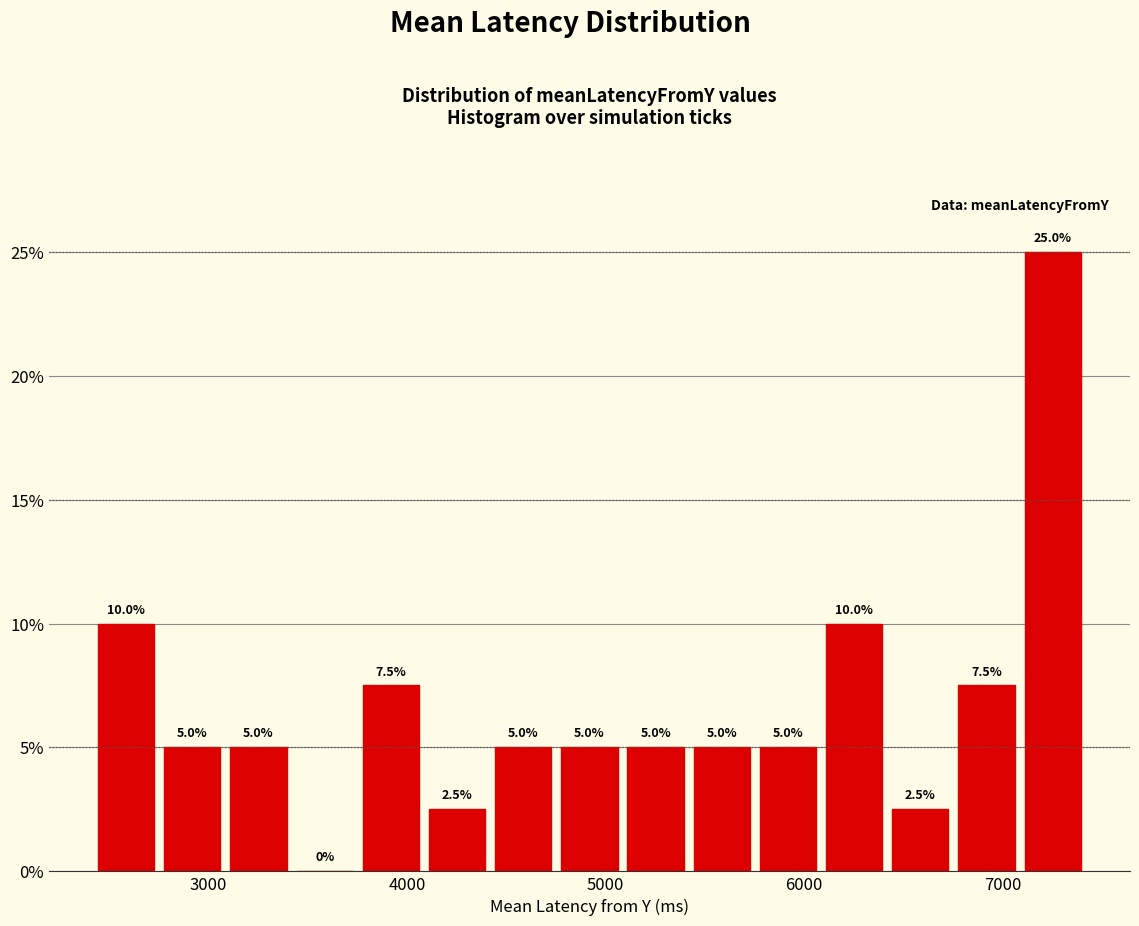

Read against the x-axis, roughly where is the centre of the tallest bar?

7300